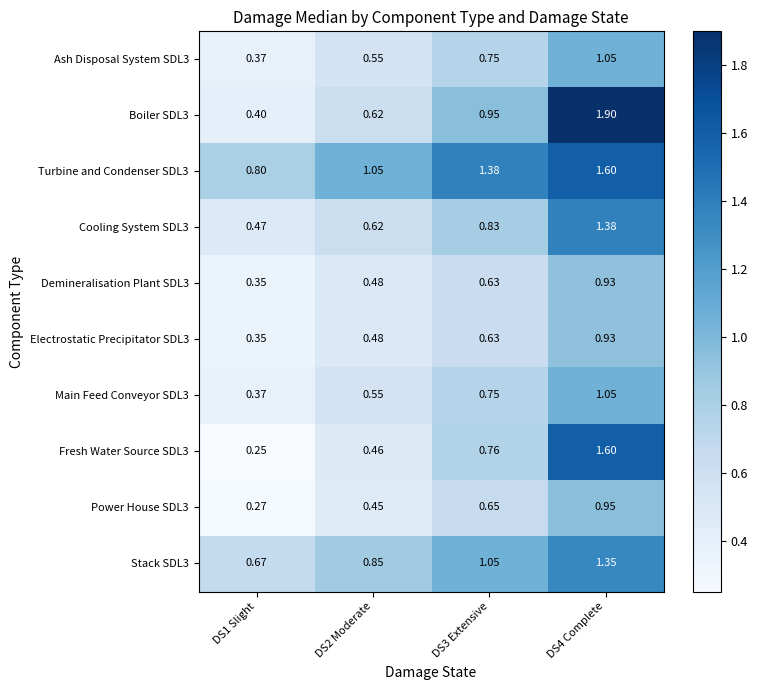

Is the value of Main Feed Conveyor SDL3 at DS3 Extensive greater than the value of Boiler SDL3 at DS3 Extensive?

No